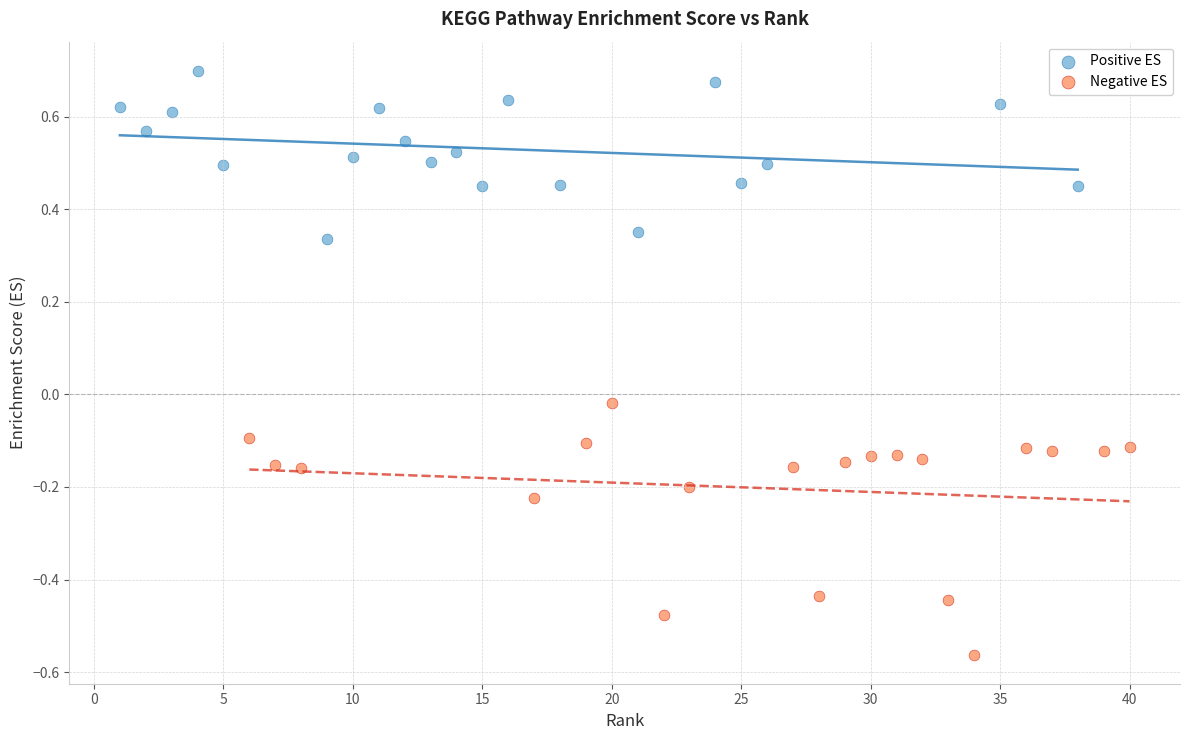

Which series has the widest spread of Y values?

Negative ES